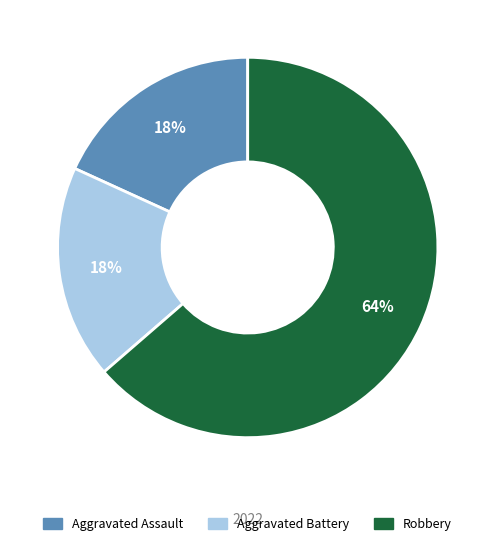

The Robbery slice represents 64% of the pie. True or false?

True